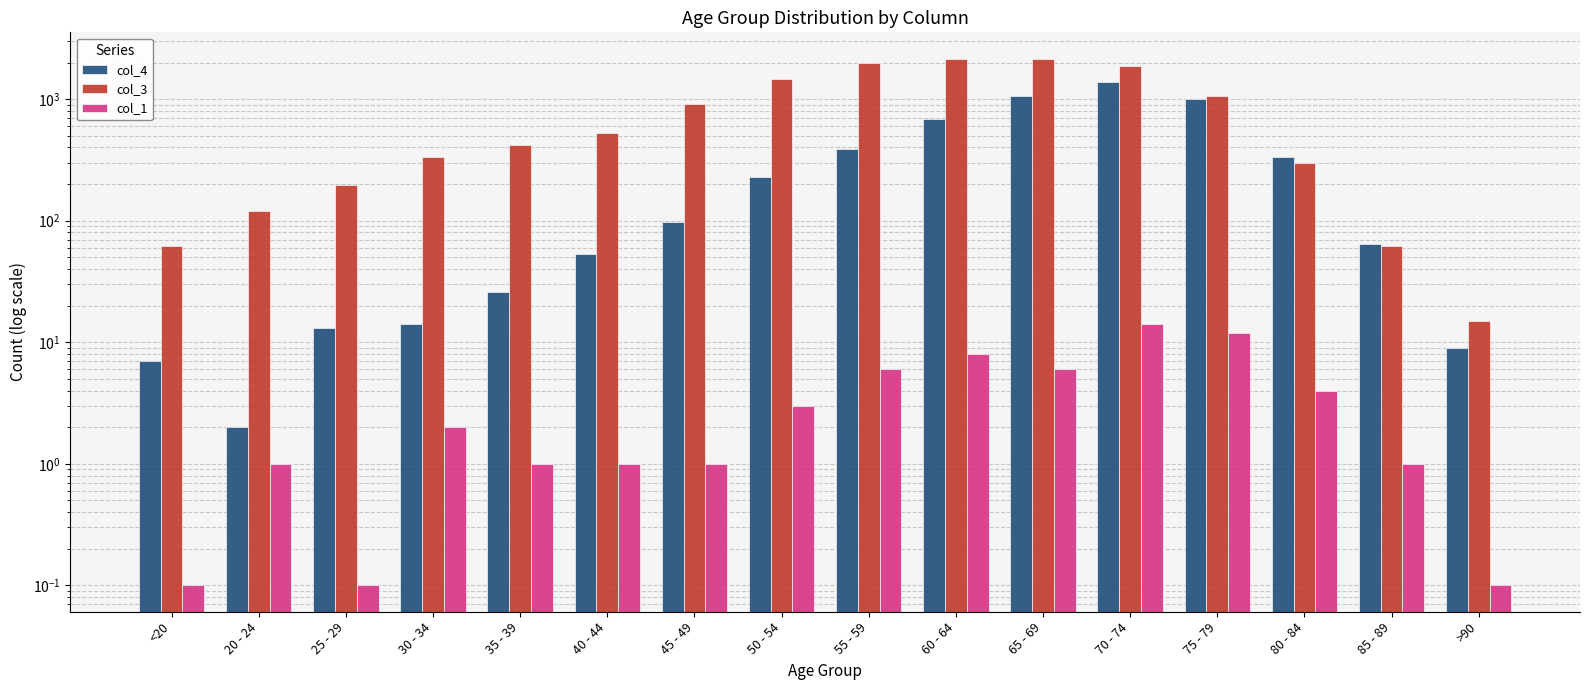

Reading left to right, transcribe all the data shown in this chart.

col_4: 7.0	2.0	13.0	14.0	26.0	53.0	97.0	227.0	392.0	689.0	1057.0	1381.0	993.0	333.0	64.0	9.0
col_3: 62.0	121.0	196.0	333.0	420.0	530.0	915.0	1450.0	1965.0	2151.0	2130.0	1882.0	1053.0	296.0	62.0	15.0
col_1: 0.1	1.0	0.1	2.0	1.0	1.0	1.0	3.0	6.0	8.0	6.0	14.0	12.0	4.0	1.0	0.1